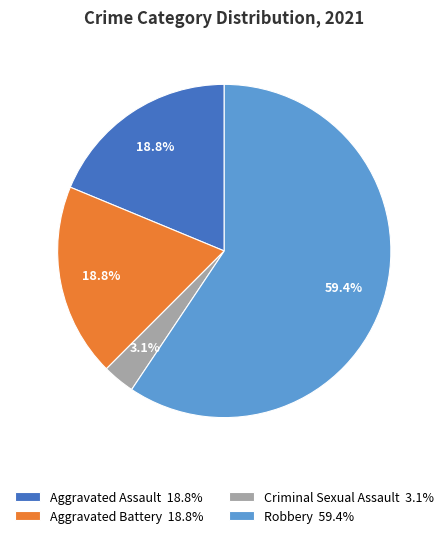

What is the largest slice in the pie chart?

Robbery 59.4%